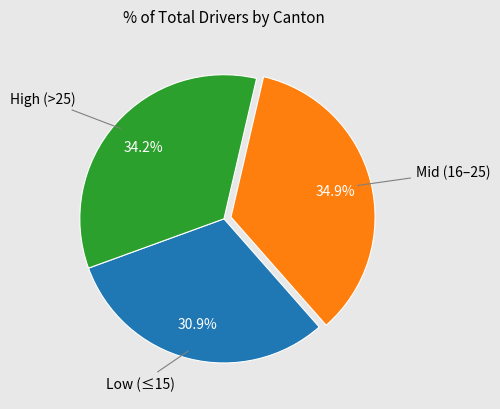

Is there a majority slice in this chart?

No